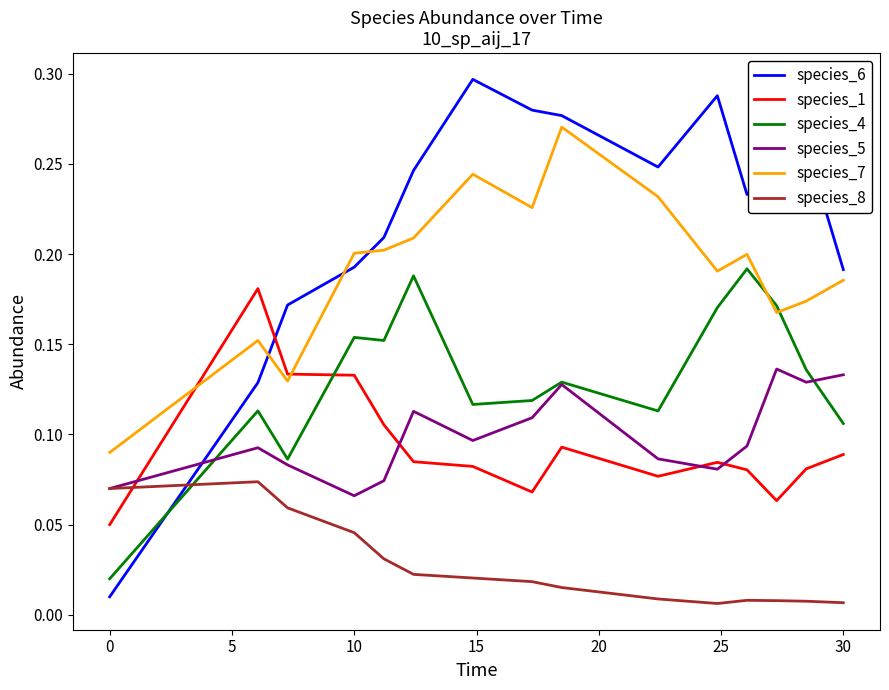

Which series has the widest spread of values?

species_6